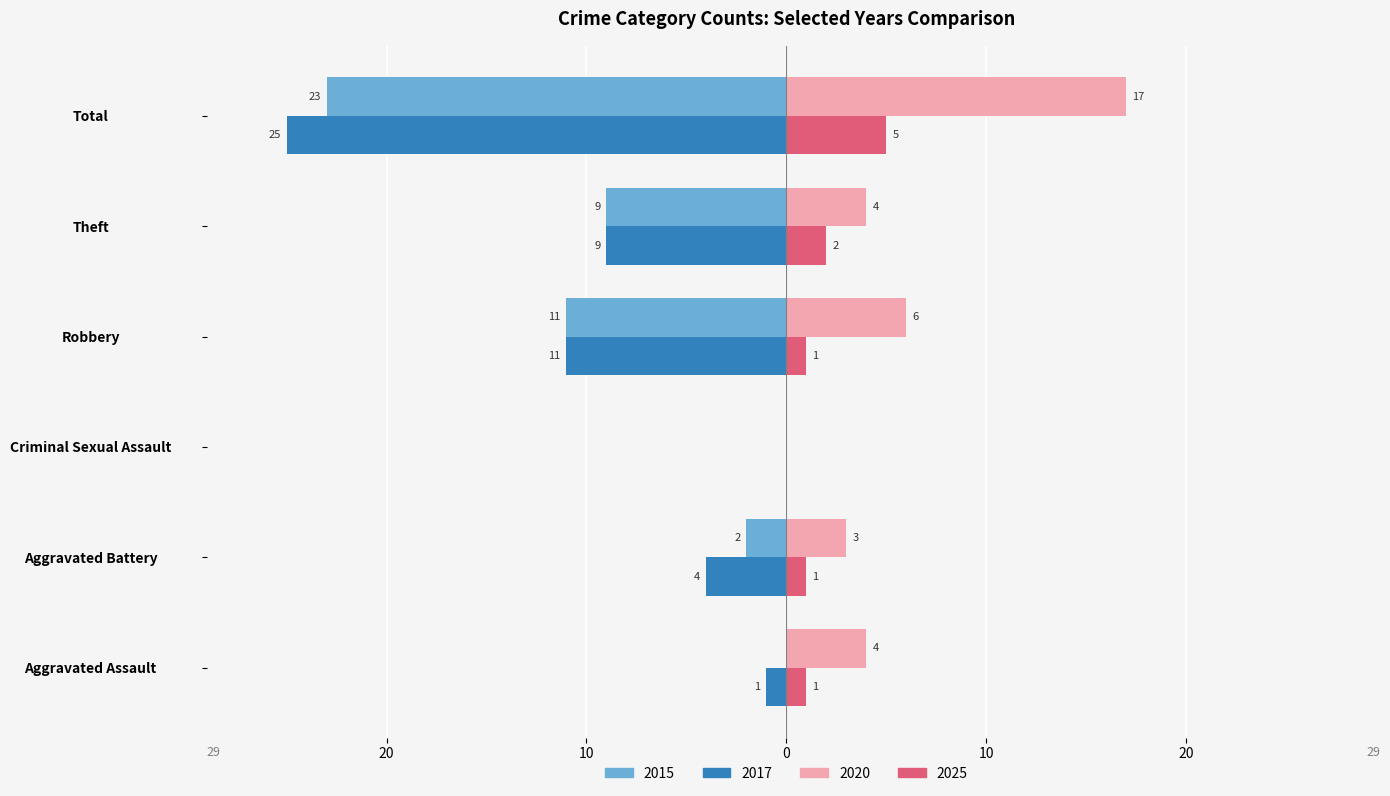

Where is 2015 nearest to the value -11?

Robbery